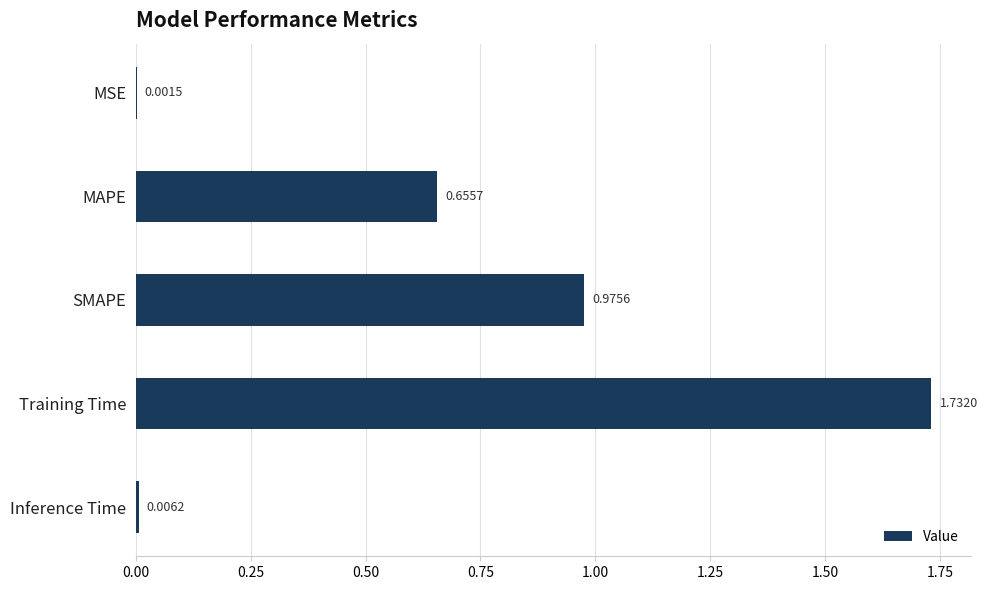

Are the bars grouped side by side (vs. stacked)?

No